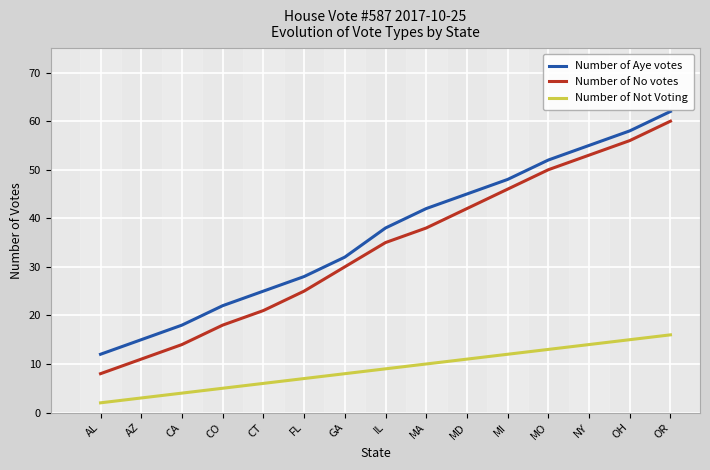

True or false: Number of No votes and Number of Not Voting cross at least once.

False